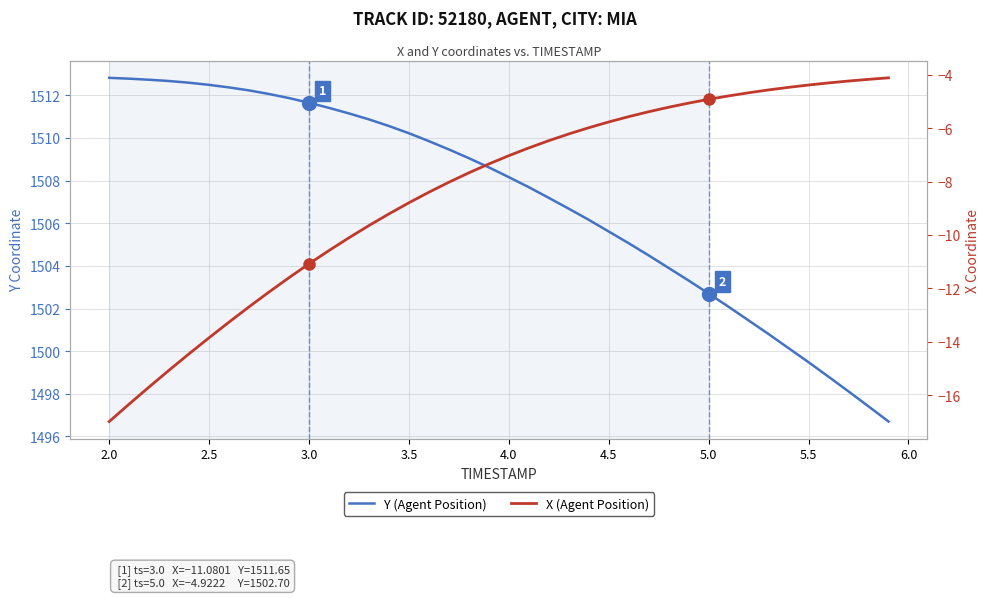

What is the maximum value shown in the chart?

1512.8